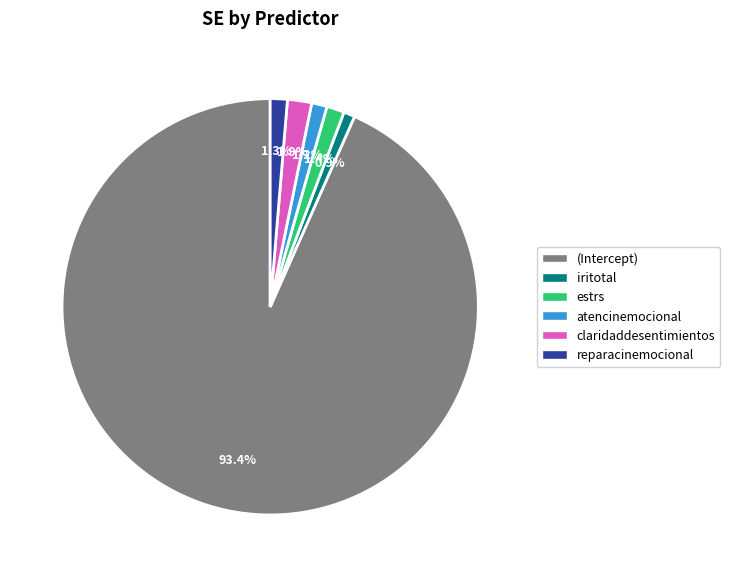

Which has a higher value, iritotal or (Intercept)?

(Intercept)